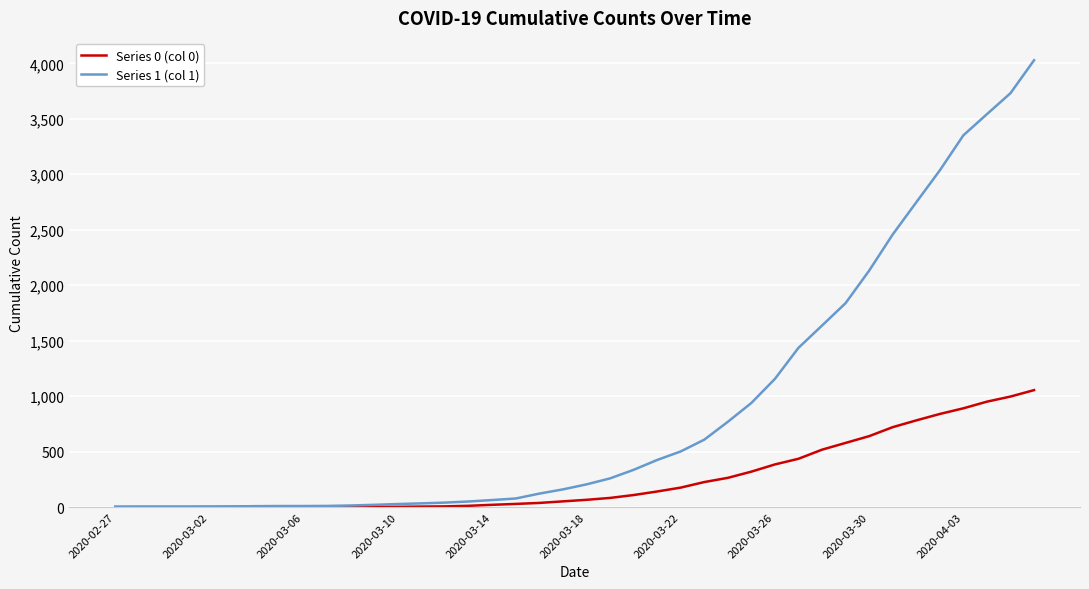

List the series in order of their overall mean, lowest first.

Series 0 (col 0), Series 1 (col 1)